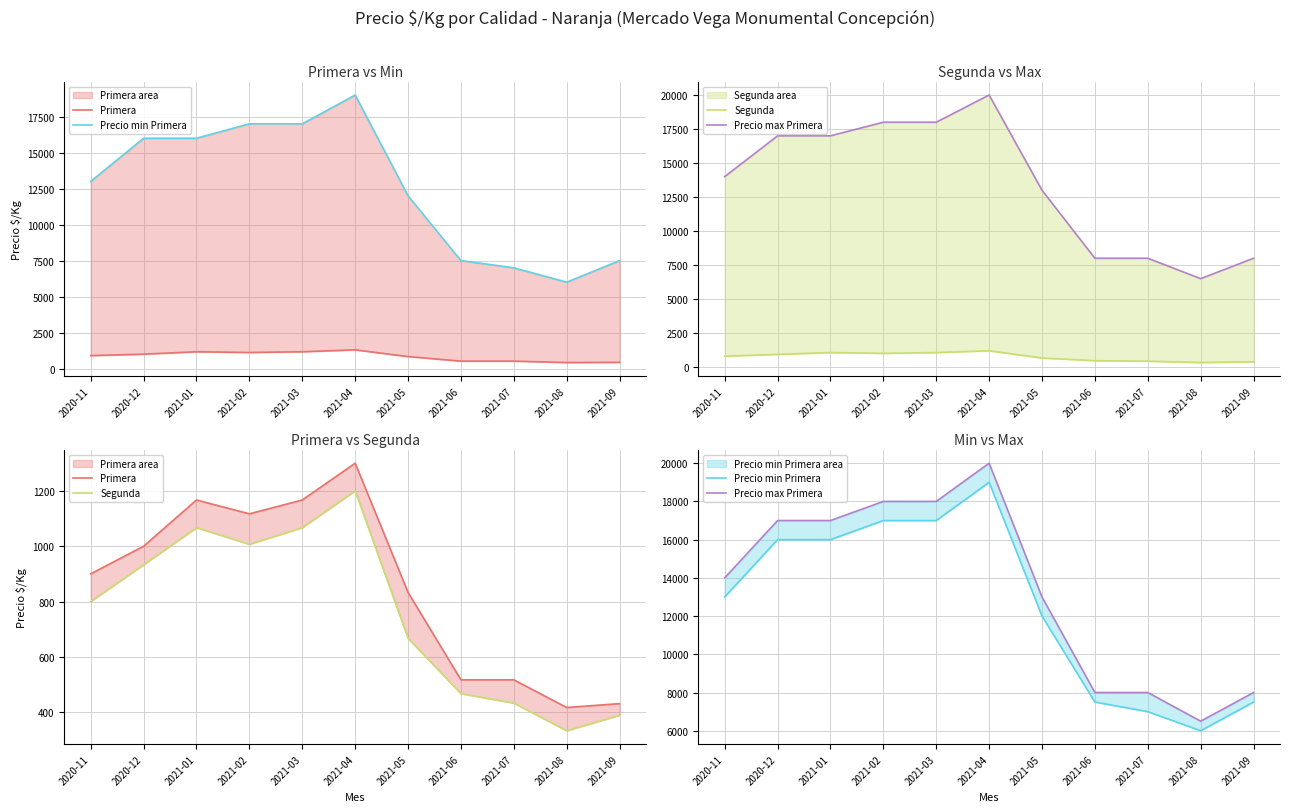

Which series has the widest spread of values?

Precio max Primera